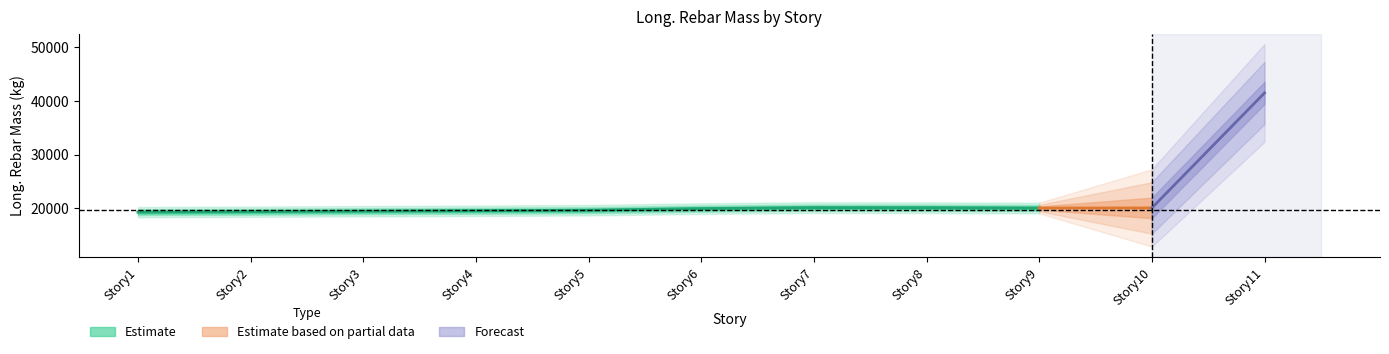

Where is the data nearest to the value 30369?

Story7